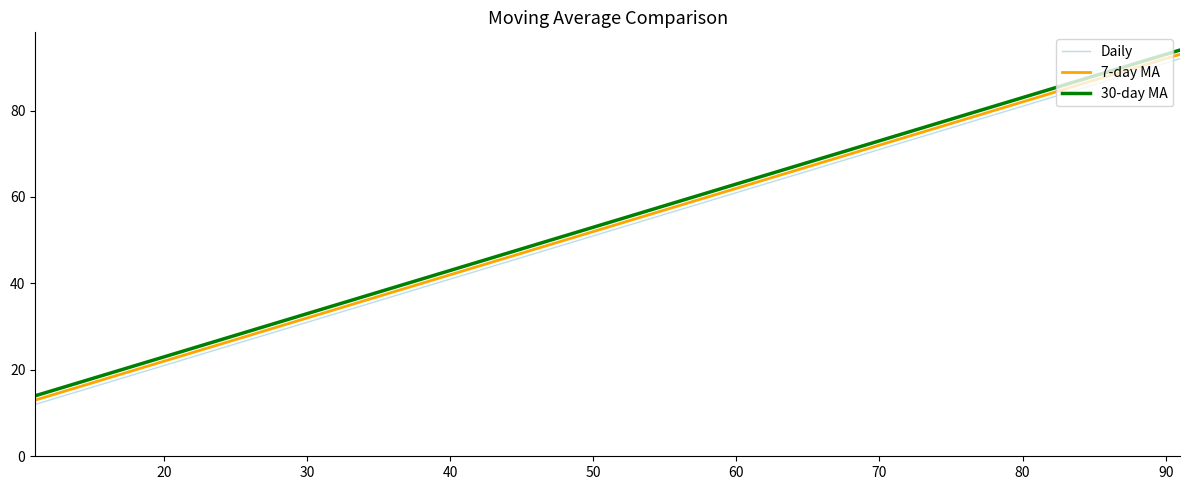

What is the lowest value of the 30-day MA series?

14